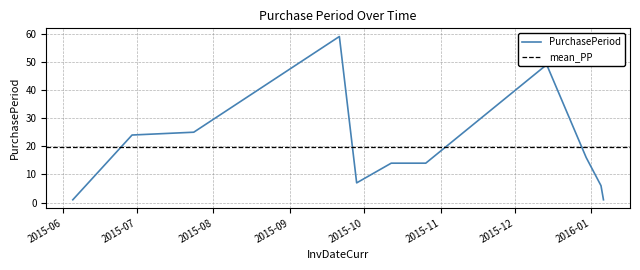

What is the value of the 2nd point from the left?

24